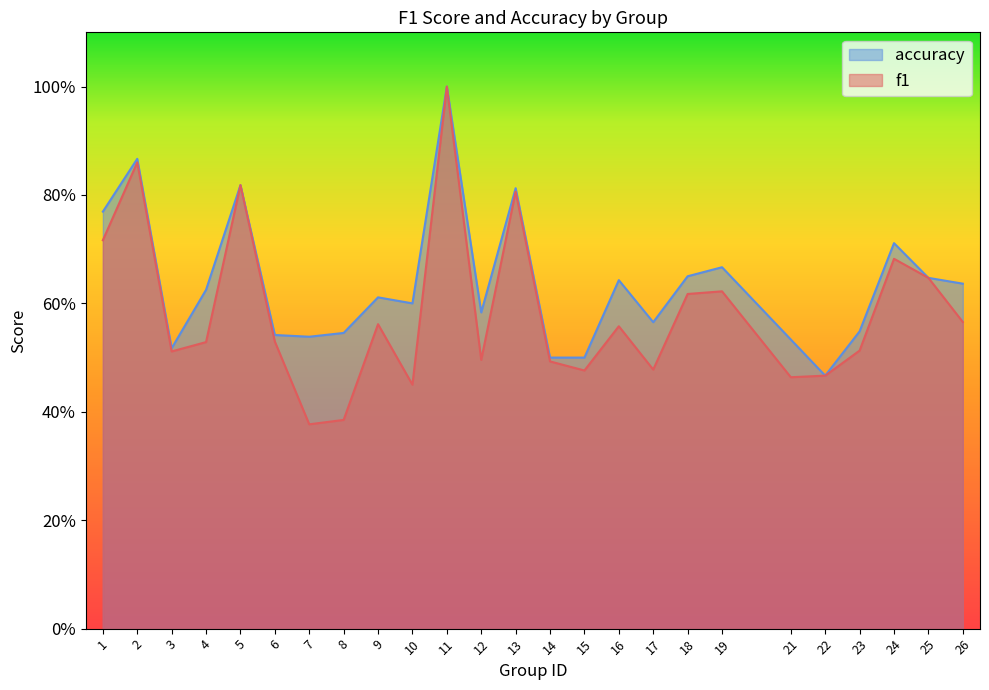

At which label is f1 closest to 0?

7